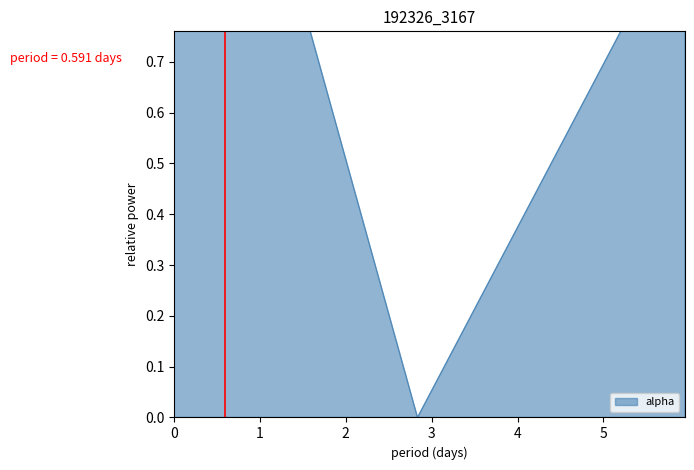

What is the difference between the maximum and minimum values?

1.2